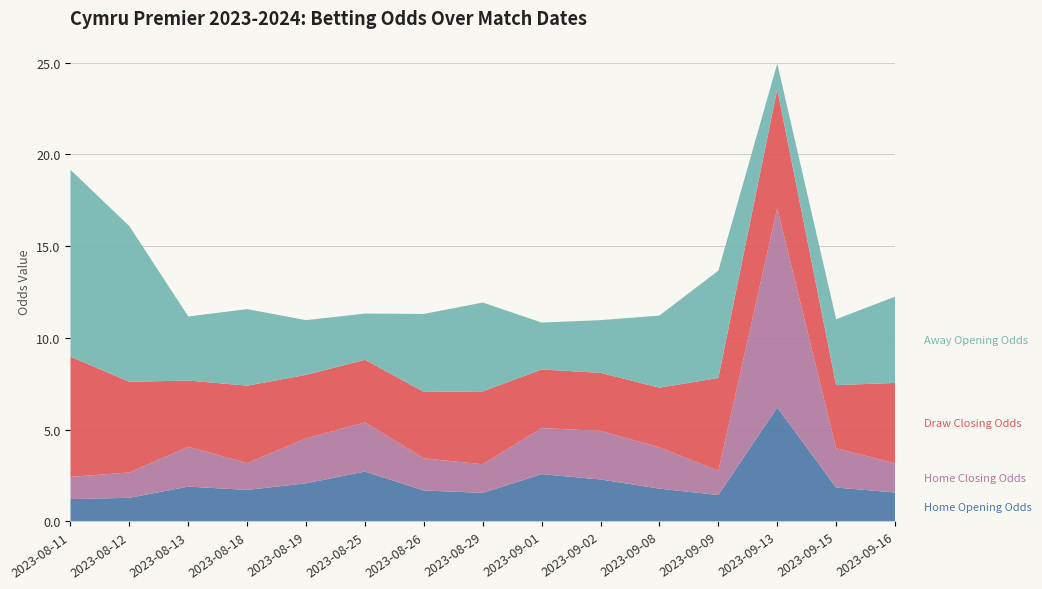

Reading right to left, what are all the values shown in this chart?

Home Opening Odds: 2023-09-16=1.6	2023-09-15=1.9	2023-09-13=6.2	2023-09-09=1.4	2023-09-08=1.8	2023-09-02=2.3	2023-09-01=2.6	2023-08-29=1.6	2023-08-26=1.7	2023-08-25=2.7	2023-08-19=2.1	2023-08-18=1.7	2023-08-13=1.9	2023-08-12=1.3	2023-08-11=1.2
Home Closing Odds: 2023-09-16=1.6	2023-09-15=2.1	2023-09-13=10.9	2023-09-09=1.3	2023-09-08=2.2	2023-09-02=2.6	2023-09-01=2.5	2023-08-29=1.6	2023-08-26=1.8	2023-08-25=2.7	2023-08-19=2.5	2023-08-18=1.5	2023-08-13=2.2	2023-08-12=1.4	2023-08-11=1.2
Draw Closing Odds: 2023-09-16=4.4	2023-09-15=3.4	2023-09-13=6.5	2023-09-09=5.1	2023-09-08=3.2	2023-09-02=3.2	2023-09-01=3.2	2023-08-29=4.0	2023-08-26=3.6	2023-08-25=3.4	2023-08-19=3.5	2023-08-18=4.2	2023-08-13=3.6	2023-08-12=4.9	2023-08-11=6.5
Away Opening Odds: 2023-09-16=4.7	2023-09-15=3.6	2023-09-13=1.4	2023-09-09=5.8	2023-09-08=3.9	2023-09-02=2.9	2023-09-01=2.6	2023-08-29=4.8	2023-08-26=4.2	2023-08-25=2.5	2023-08-19=3.0	2023-08-18=4.2	2023-08-13=3.5	2023-08-12=8.5	2023-08-11=10.2